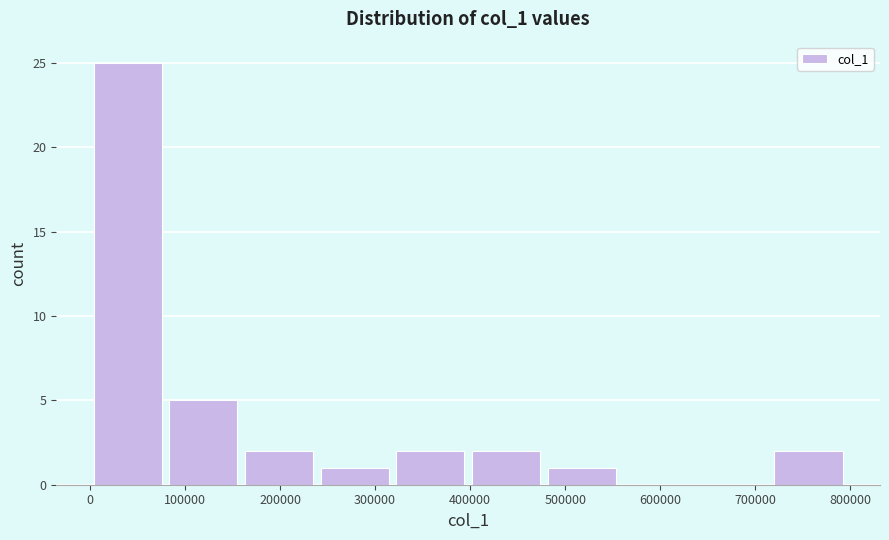

Which range on the x-axis has the tallest bar?

0 to 80000